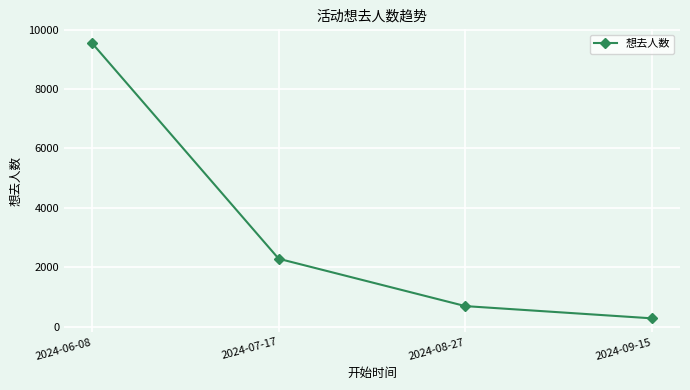

List the labels in order of value, largest first.

2024-06-08, 2024-07-17, 2024-08-27, 2024-09-15